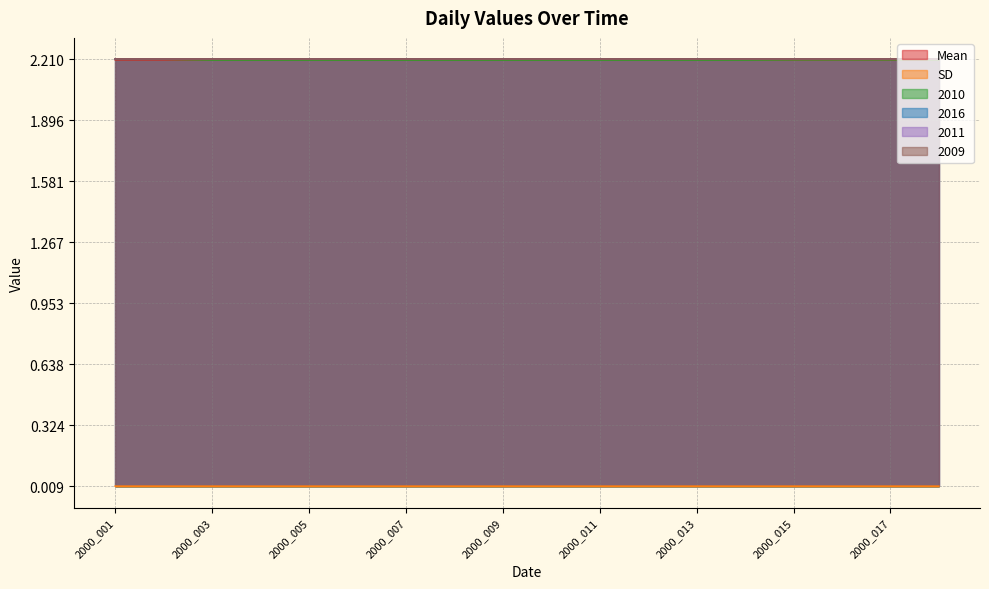

What is the sum of all Mean values?

39.7